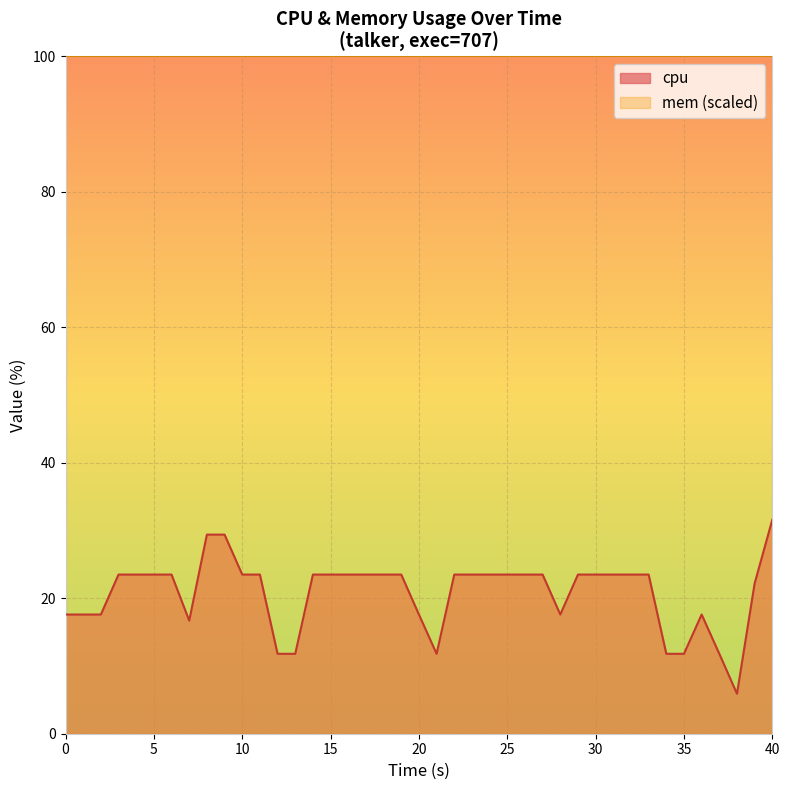

How many lines are shown in the chart?

2